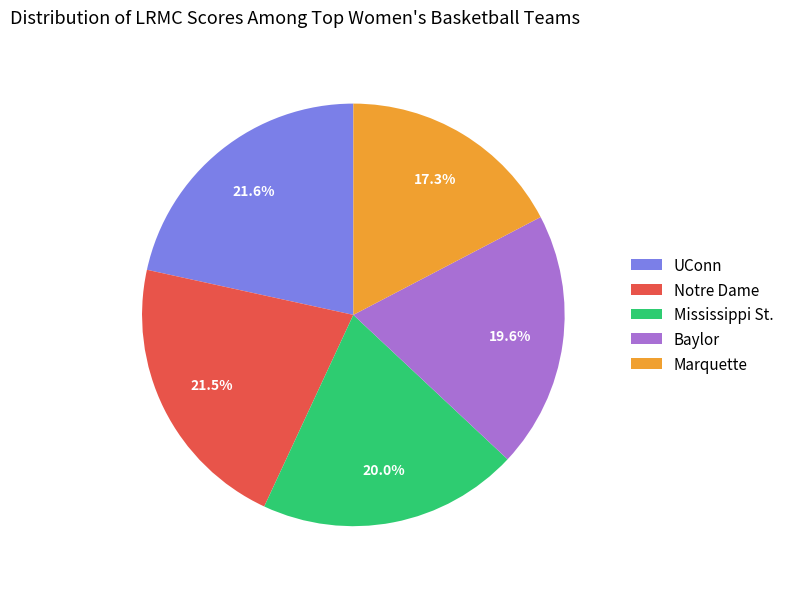

True or false: Mississippi St. accounts for 11% of the total.

False